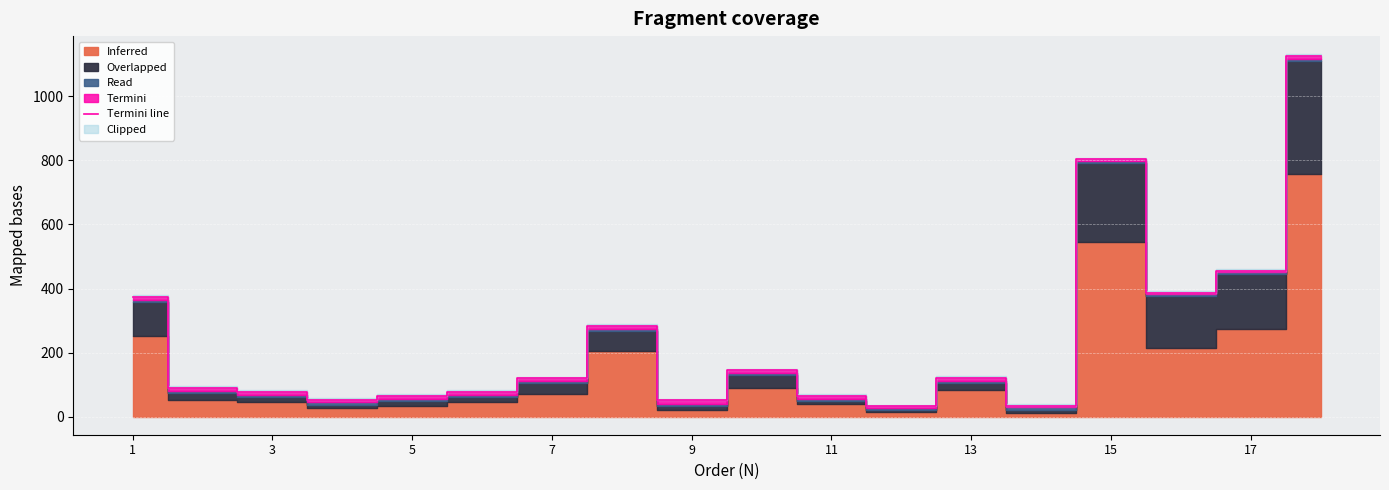

What is the sum of all values?

4357.1